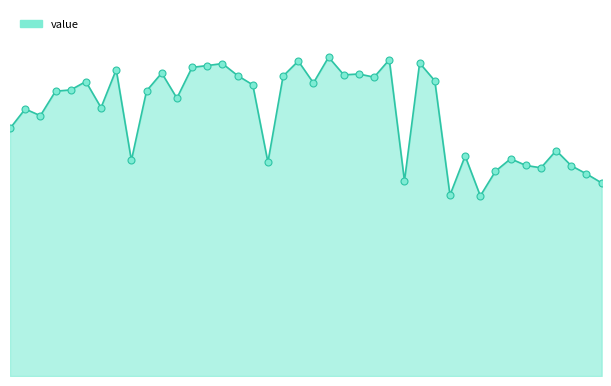

How many lines are shown in the chart?

1